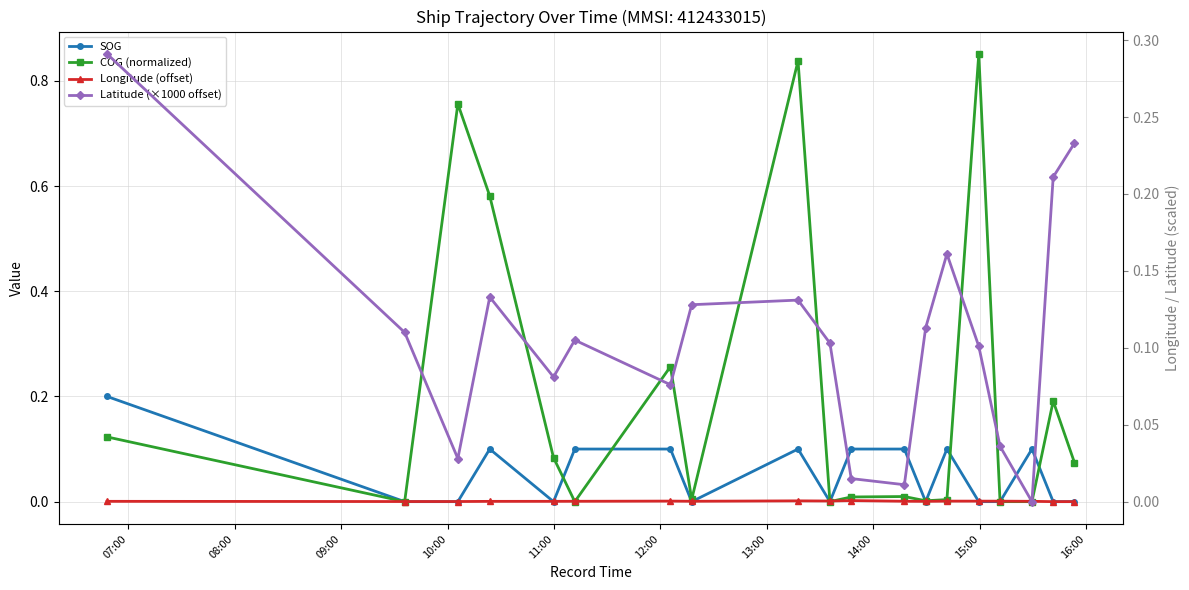

True or false: Latitude (×1000 offset) has a value of 0.0 at 14:00.

False